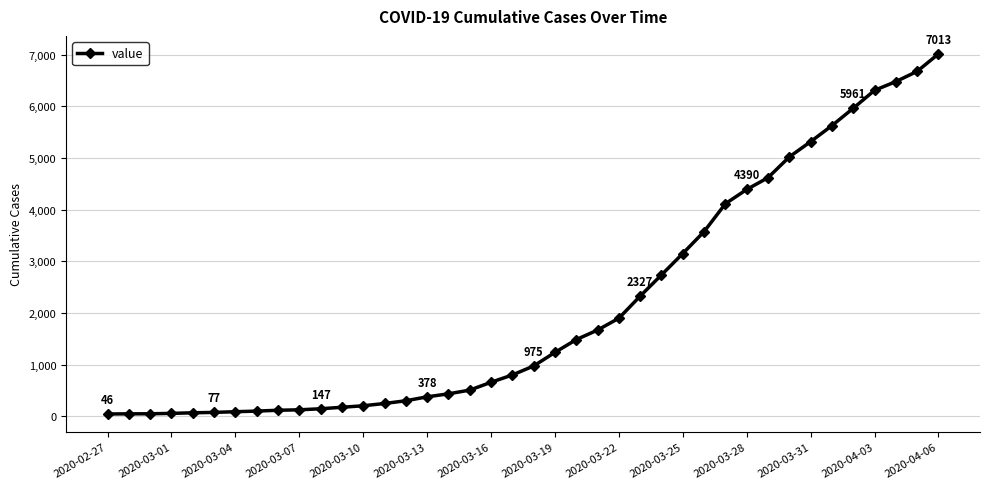

What is the difference between the second highest and minimum values?

6629